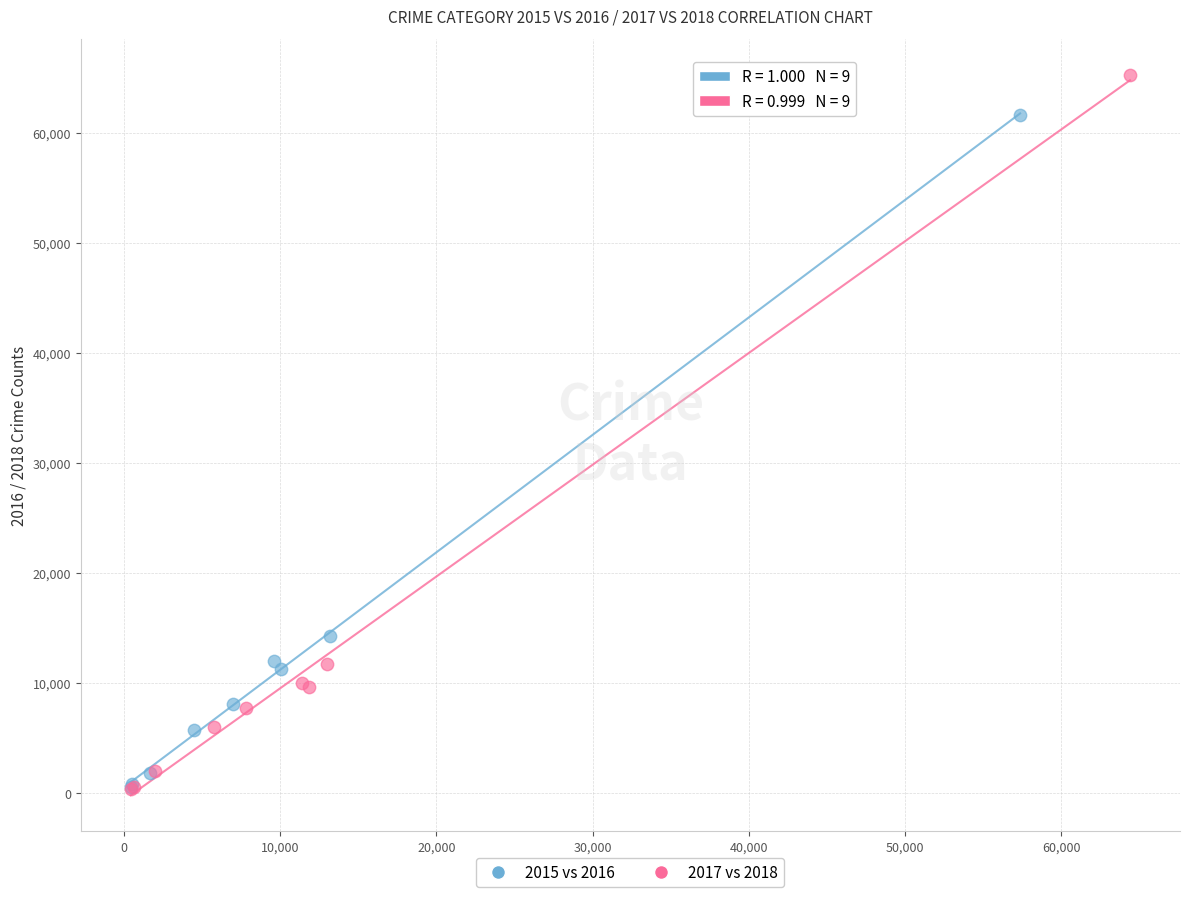

Which series contains the highest Y value?

2017 vs 2018